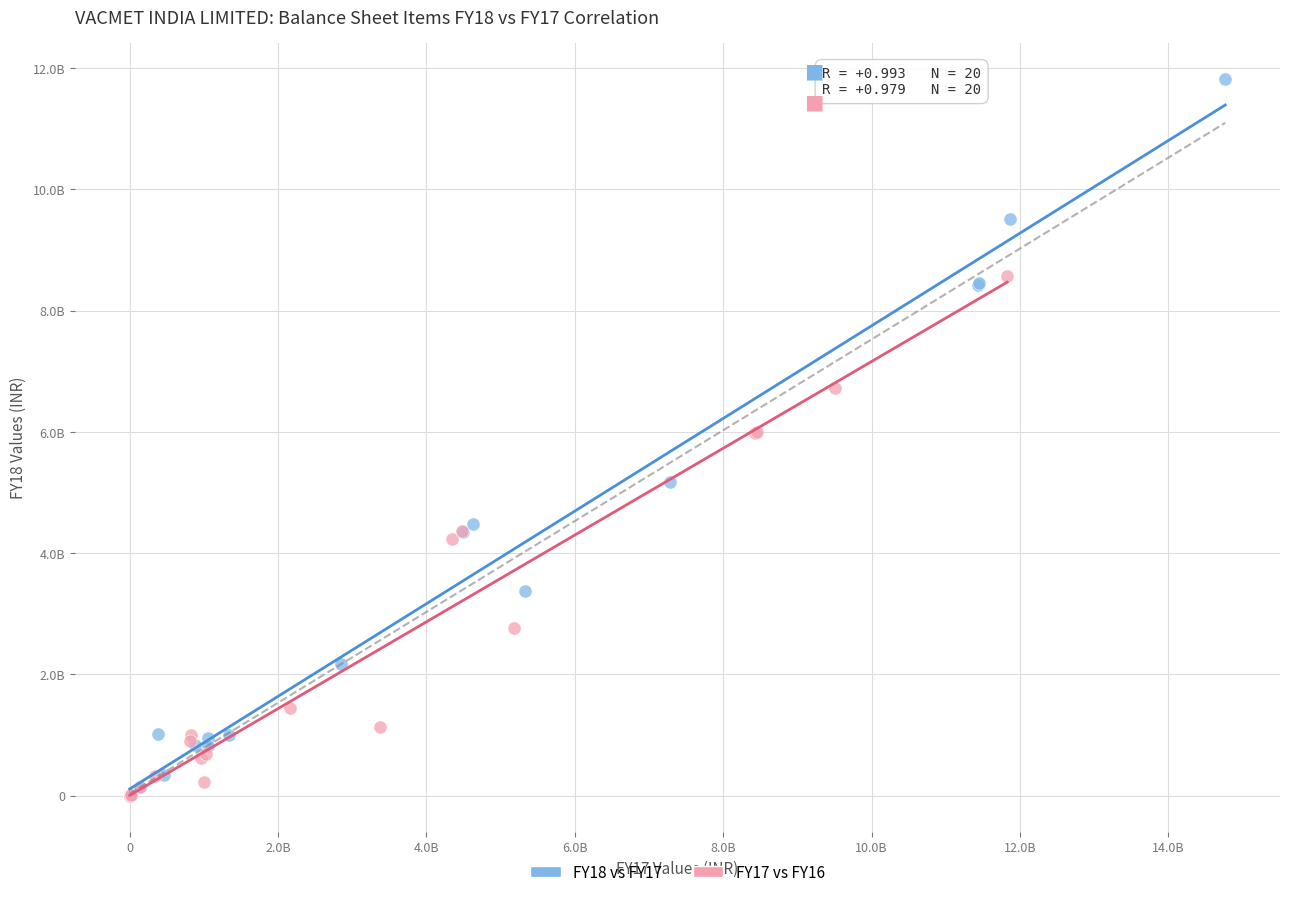

What are all the series names shown in the legend?

FY18 vs FY17, FY17 vs FY16